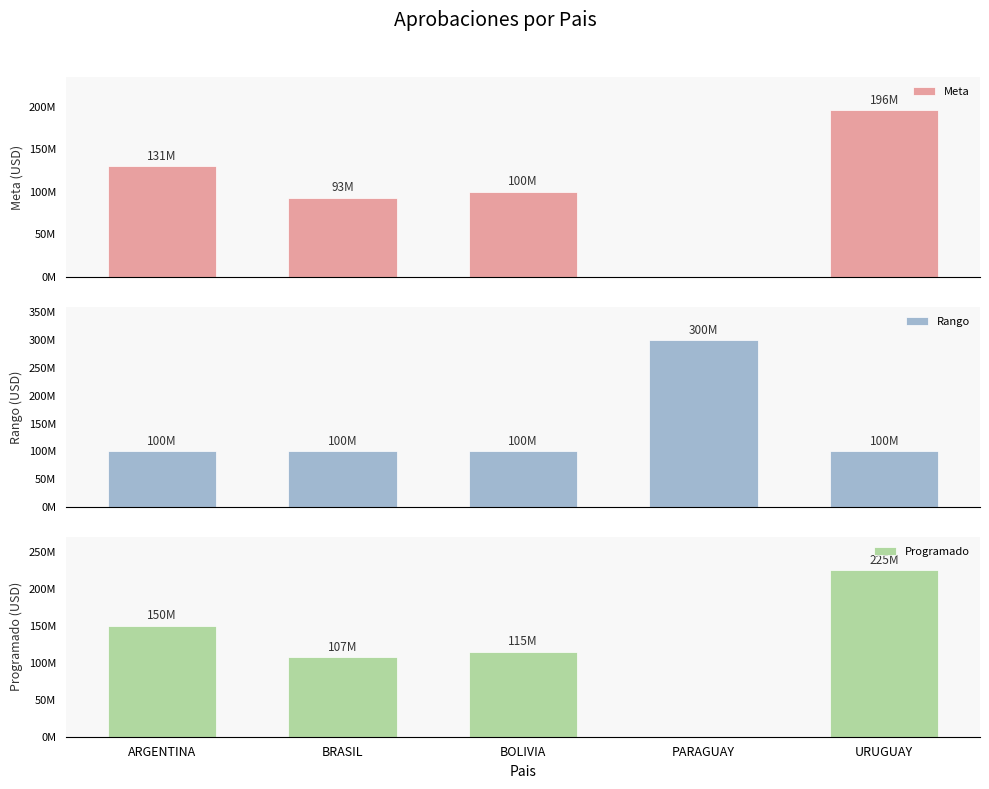

Reading left to right, what are all the values shown in this chart?

Meta: ARGENTINA=130653266.3	BRASIL=93199330.0	BOLIVIA=100167504.2	PARAGUAY=0.0	URUGUAY=195979899.5
Rango: ARGENTINA=100000000.0	BRASIL=100000000.0	BOLIVIA=100000000.0	PARAGUAY=300000000.0	URUGUAY=100000000.0
Programado: ARGENTINA=150000000.0	BRASIL=107000000.0	BOLIVIA=115000000.0	PARAGUAY=0.0	URUGUAY=225000000.0